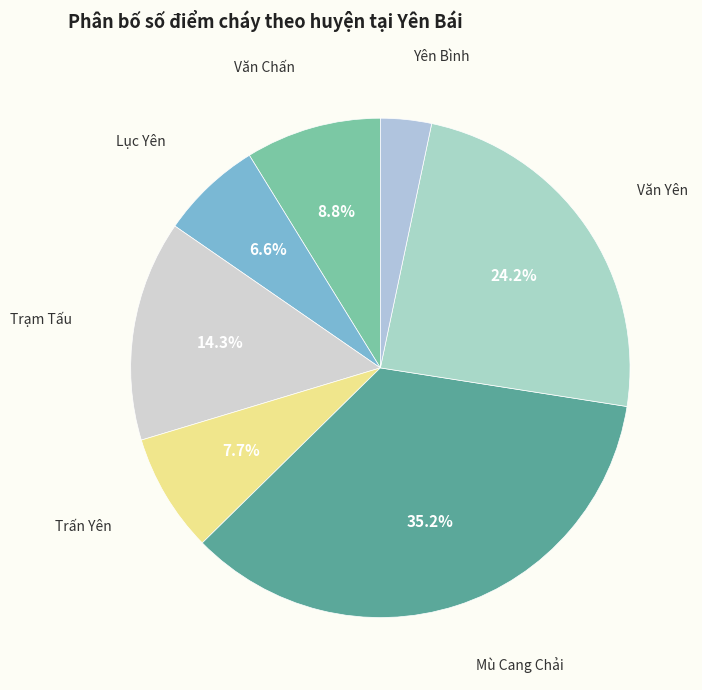

Which category has the biggest portion of the pie?

Mù Cang Chải